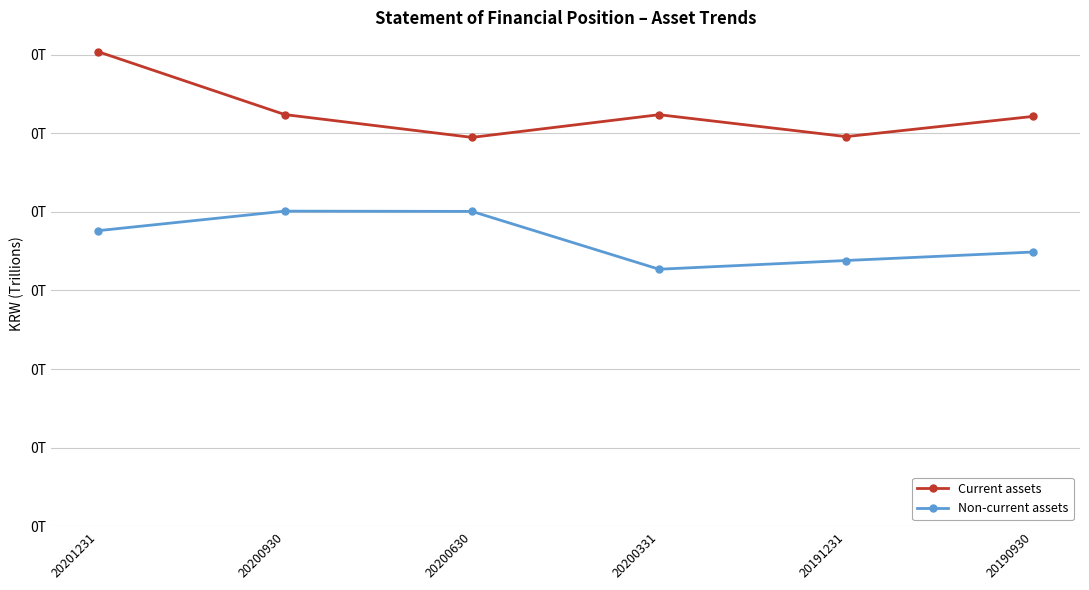

What are all the series names shown in the legend?

Current assets, Non-current assets